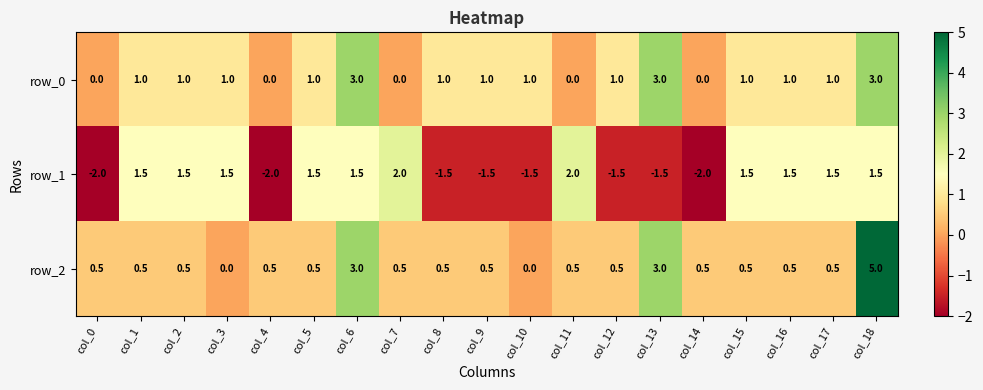

Is it true that row_2 equals 0.7 at col_16?

False